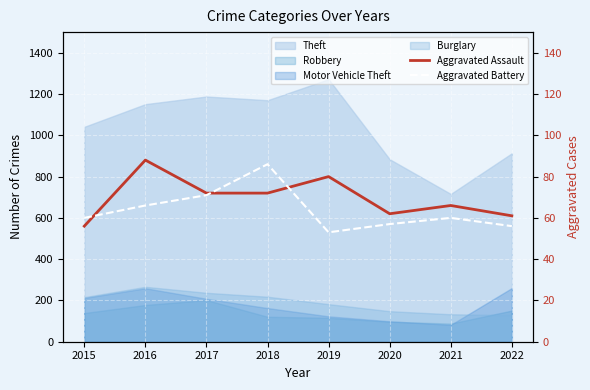

How many interior local peaks does the Aggravated Assault series have?

3